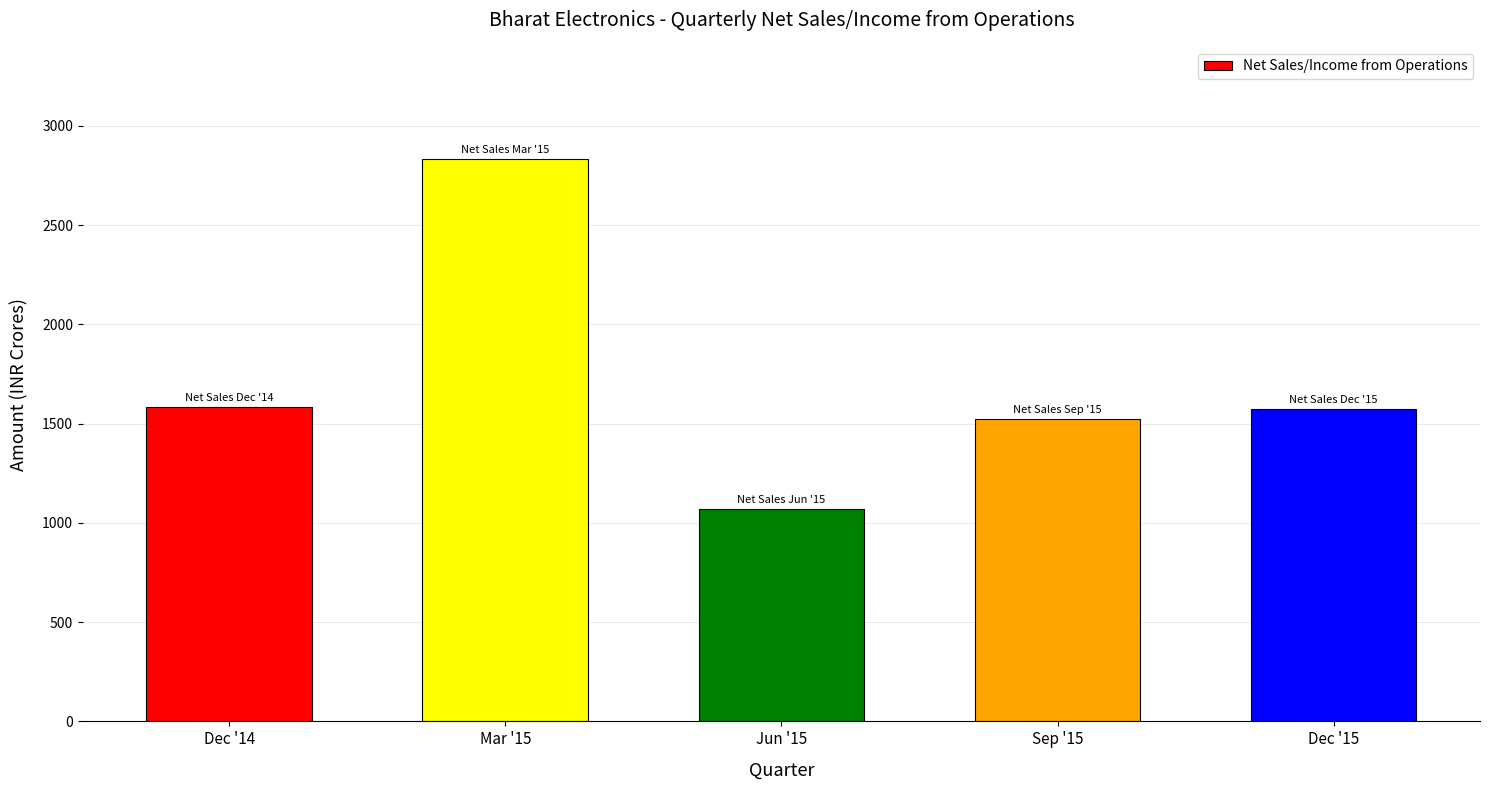

The value at Sep '15 is 2159.9. True or false?

False